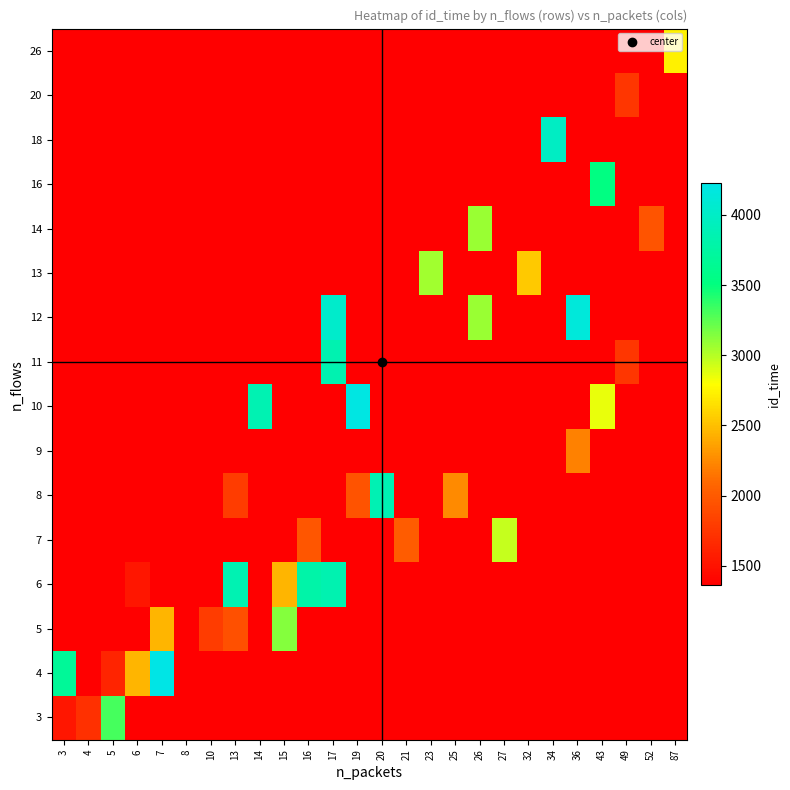

At which category is the sum across all series the highest?

17